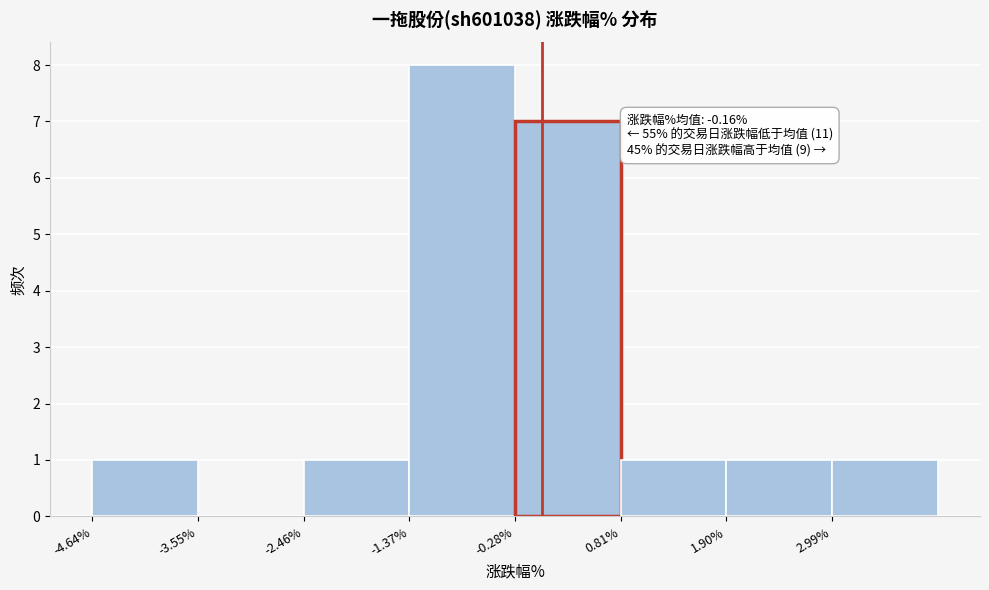

Which range on the x-axis has the tallest bar?

-1.4 to -0.2